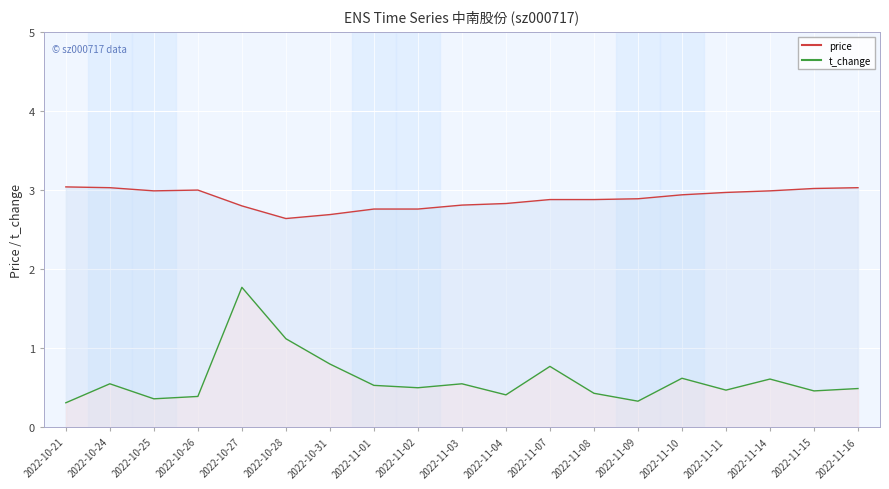

List the series in order of their overall mean, highest first.

price, t_change